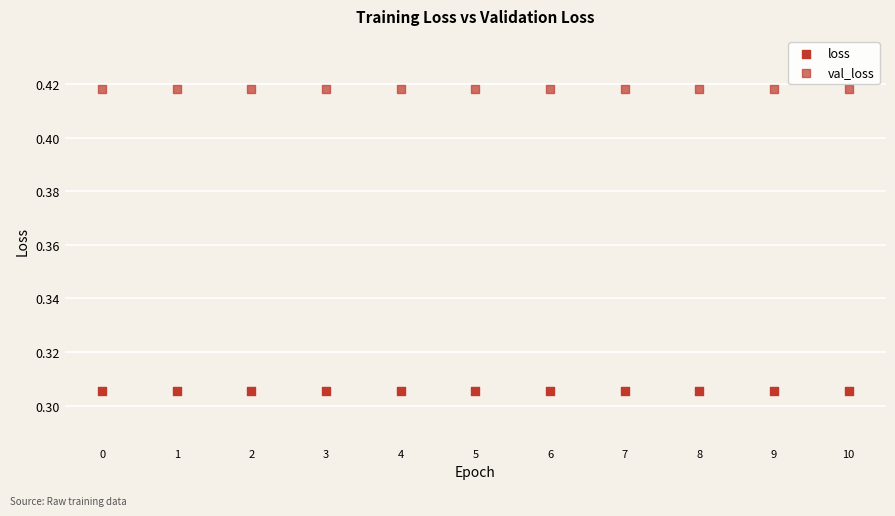

How many data points are displayed?

22